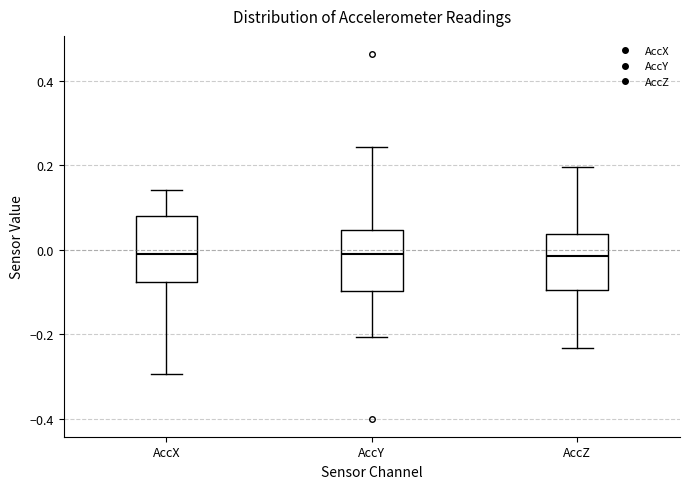

Reading left to right, read every box against the y-axis: the position of its median line, the range the box covers, and the ends of its whiskers. The values are not printed on the chart, so give them approximately, as read against the axis.

AccX: median -0.02, box -0.08 to 0.08, whiskers -0.30 to 0.14
AccY: median 0.00, box -0.10 to 0.04, whiskers -0.20 to 0.24
AccZ: median -0.02, box -0.10 to 0.04, whiskers -0.24 to 0.20